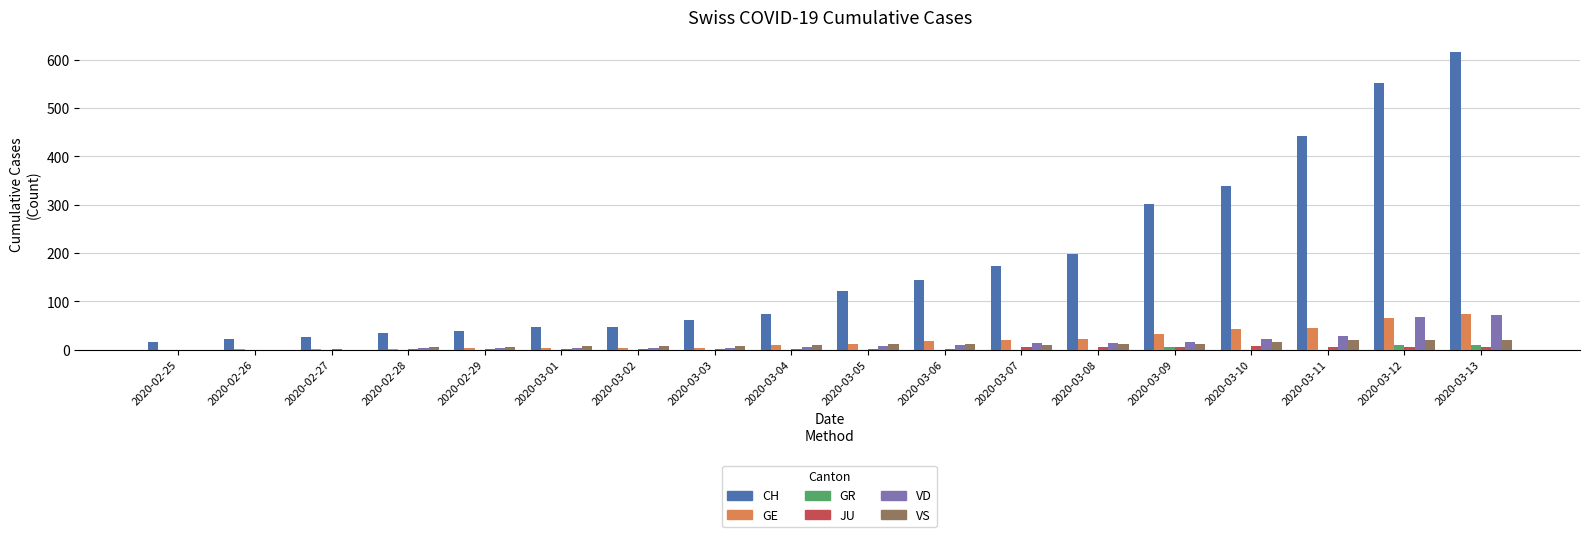

What is the sum of the CH values at 2020-02-27 and 2020-03-04?

101